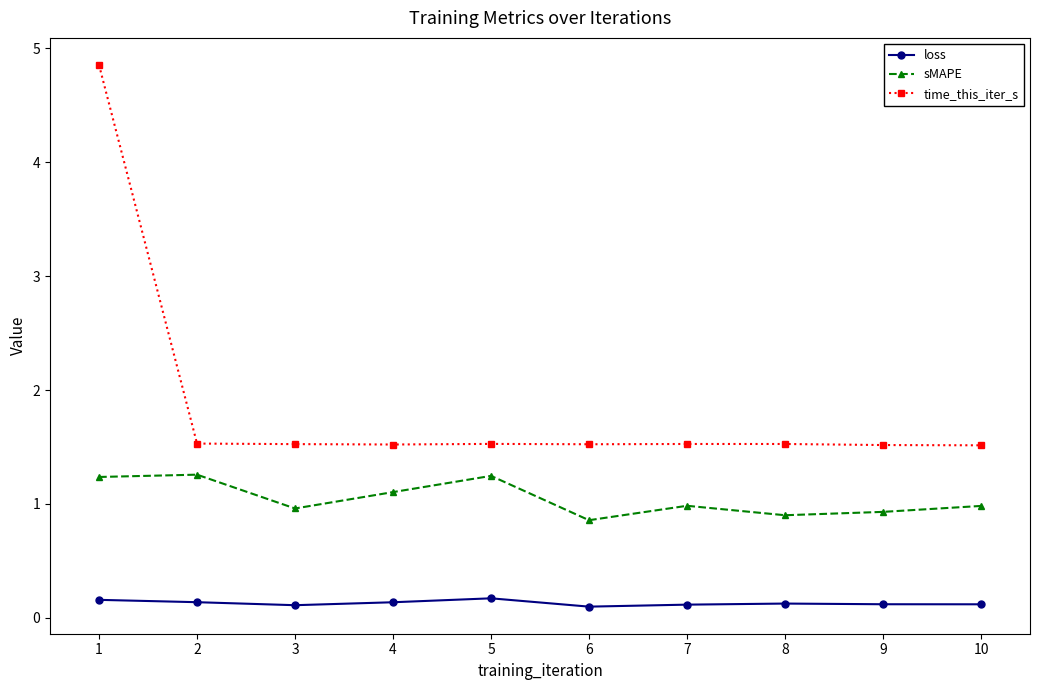

What is the smallest value displayed?

0.1